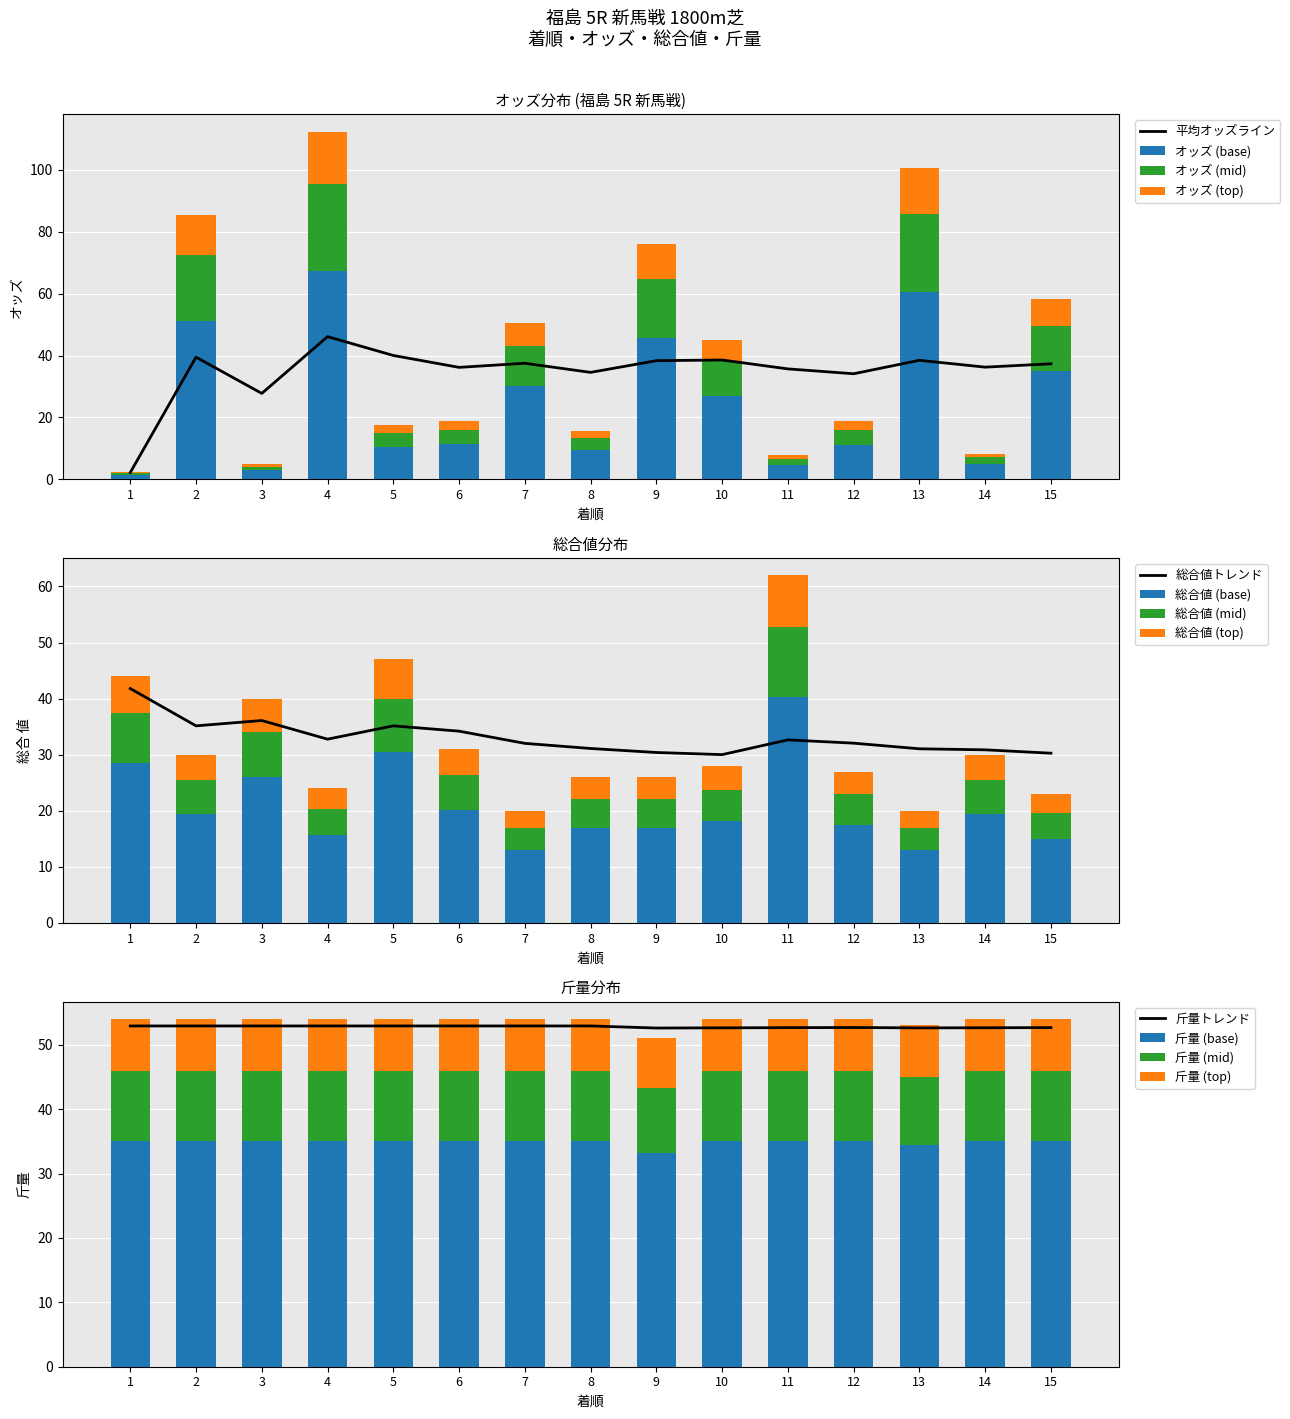

What is the lowest value of the 斤量 series?

10.2